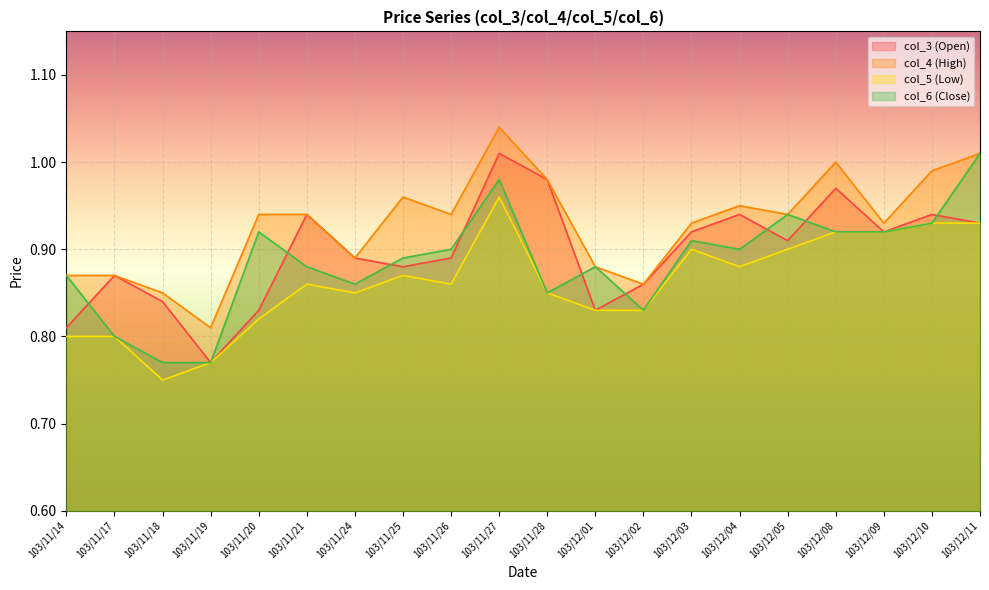

What is the minimum value for col_6 (Close)?

0.8